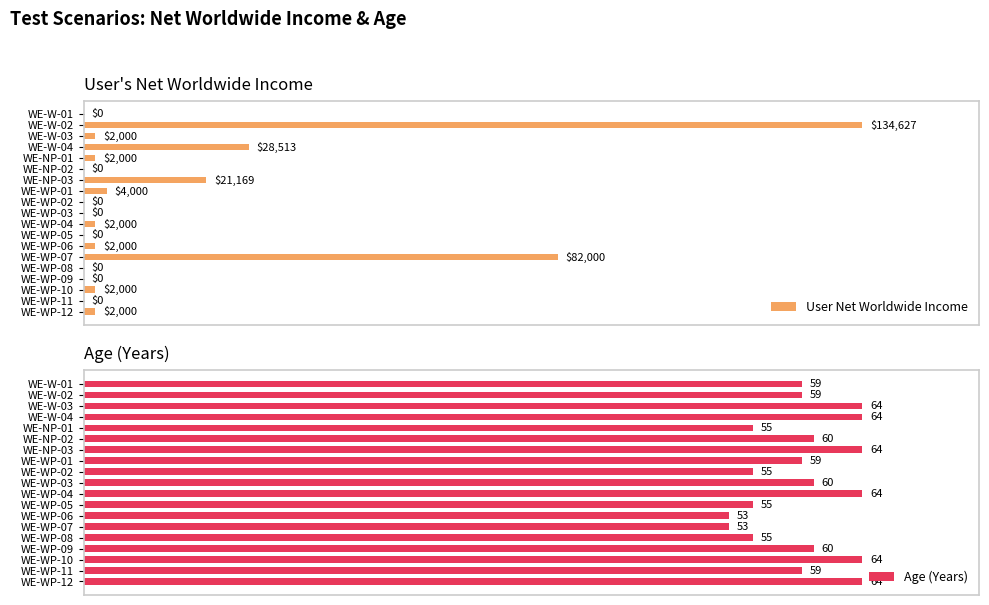

At which label is User Net Worldwide Income closest to 67313?

WE-WP-07